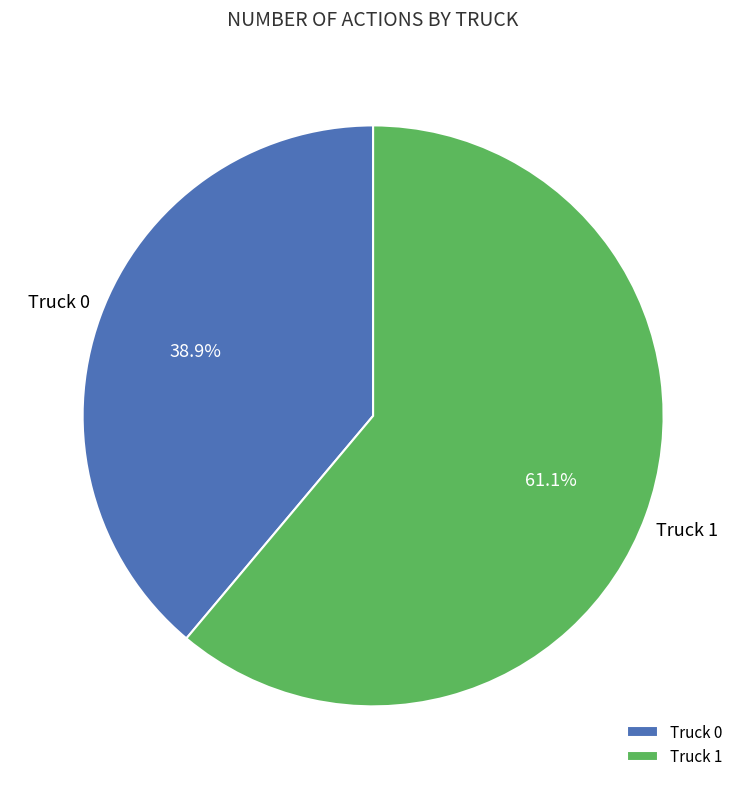

To the nearest percent, what is the difference between the Truck 1 and Truck 0 slice percentages?

22%